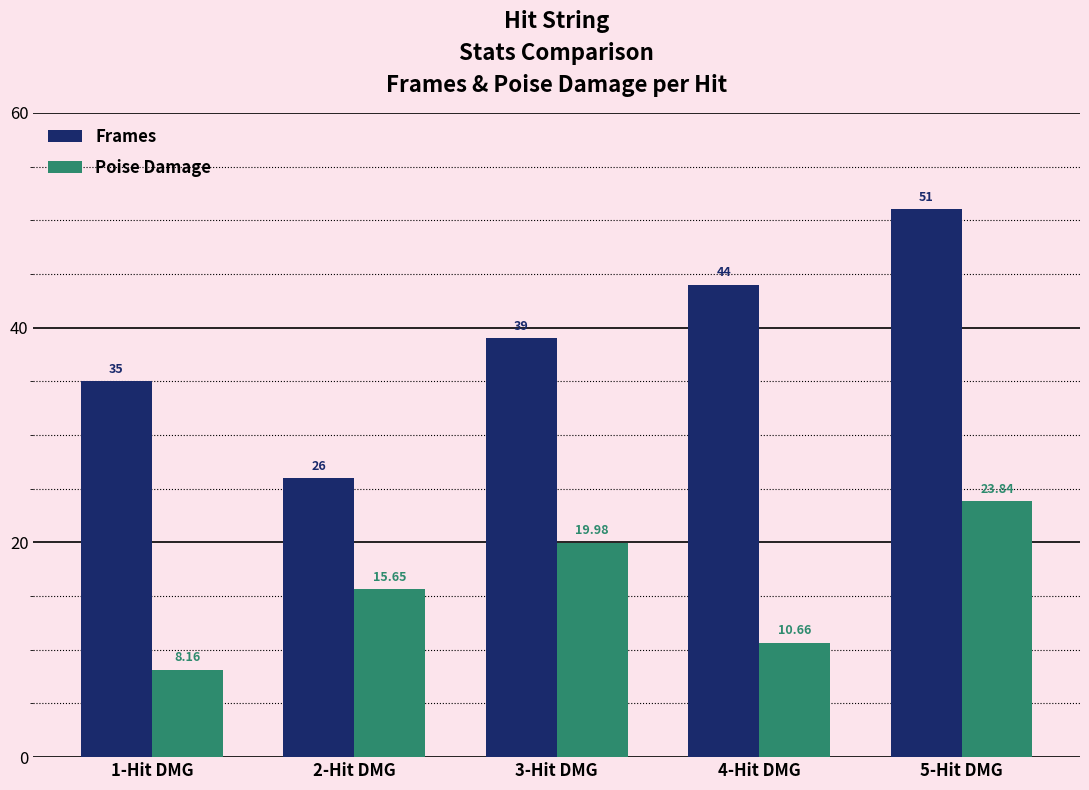

What is the label of the 4th bar from the right?

2-Hit DMG